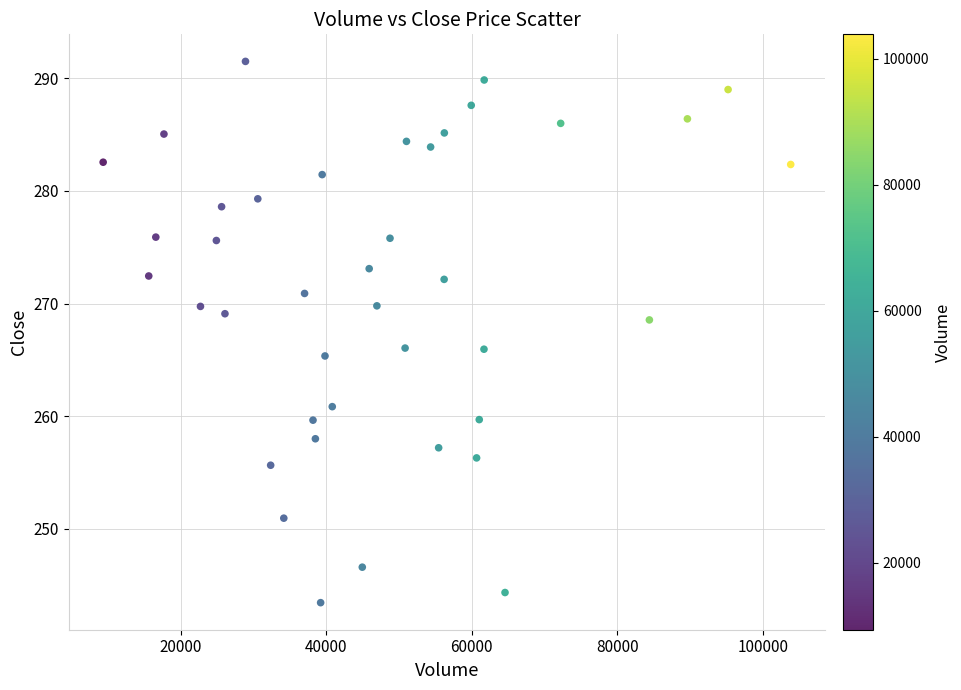

What is the range of X values (max minus min)?

94495.0